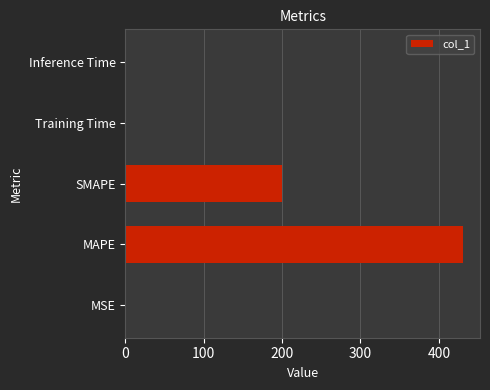

Where is the data nearest to the value 215?

SMAPE